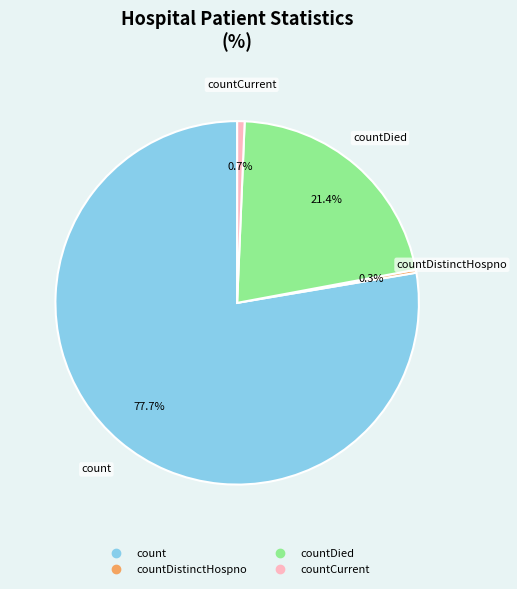

Is there a majority slice in this chart?

Yes